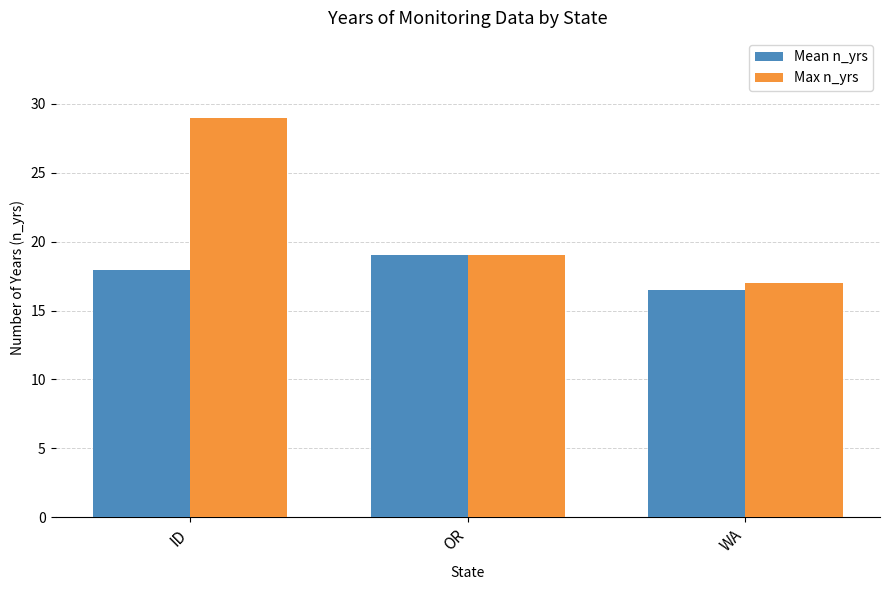

At which label does Max n_yrs reach its peak?

ID